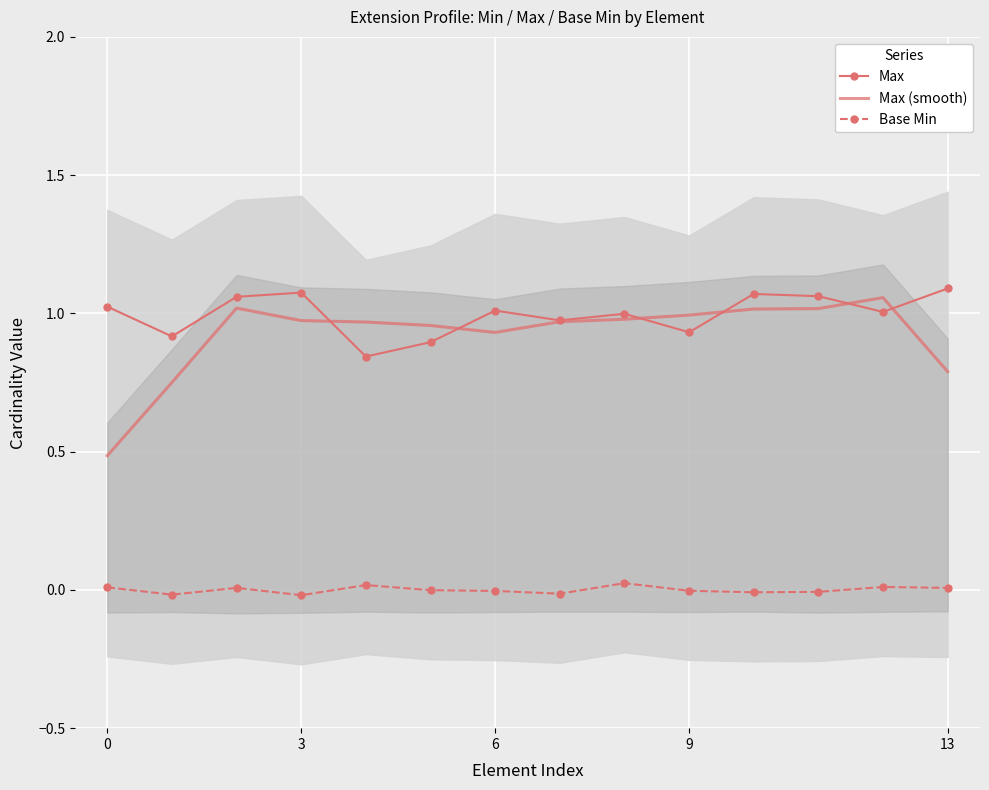

Which series changed the most between 5 and 6?

Max